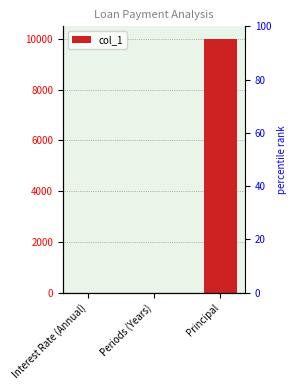

Reading left to right, extract all data points from this chart.

0.0	5.0	10000.0